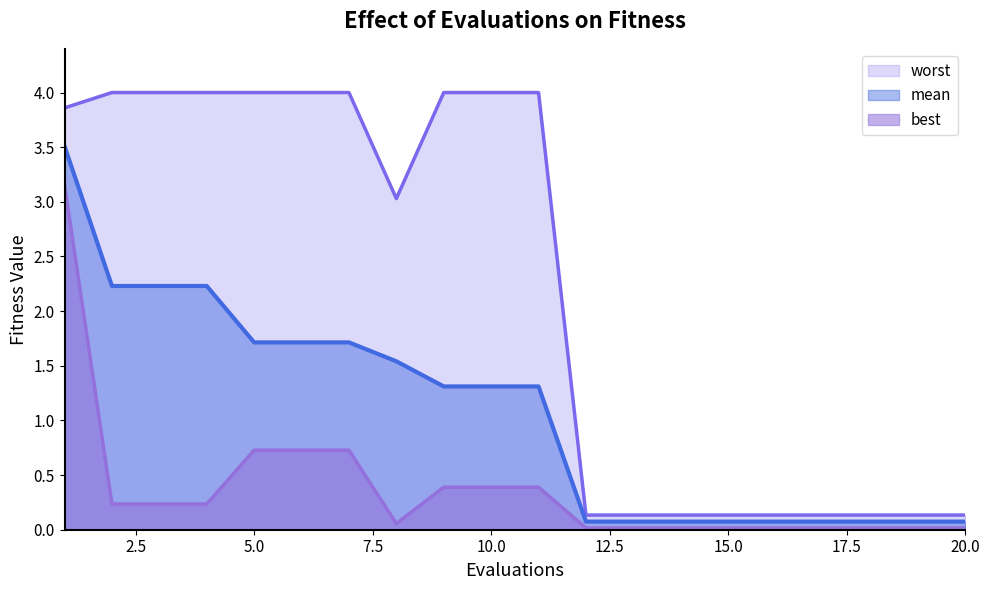

Does the chart have visible grid lines?

No